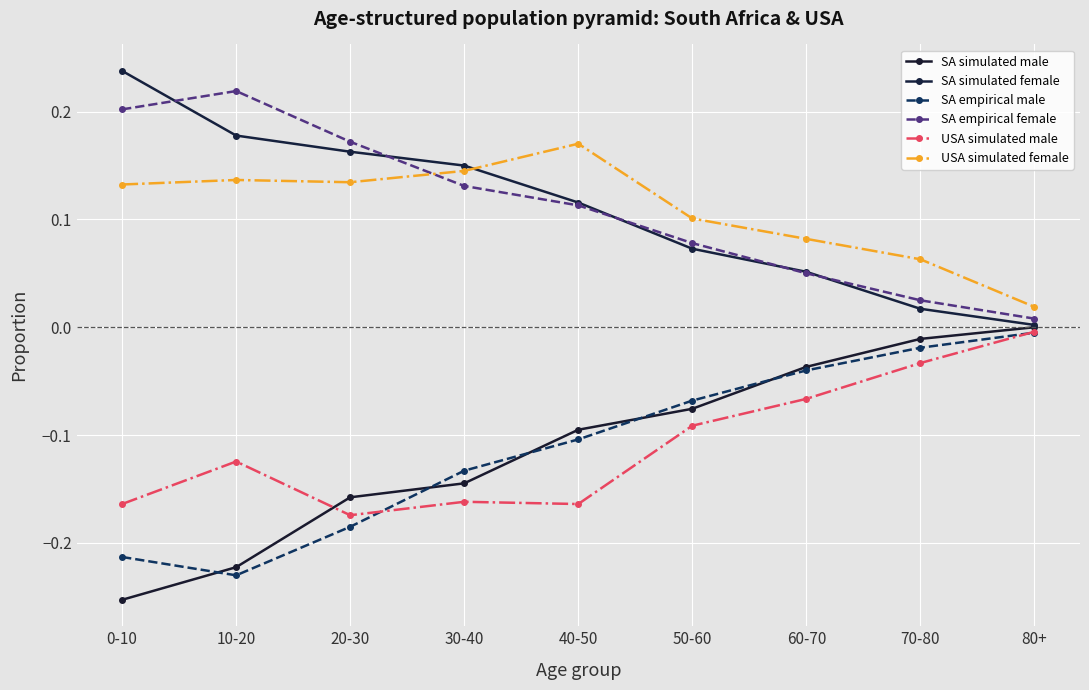

Reading left to right, extract all data points from this chart.

SA simulated male: 0-10=-0.3	10-20=-0.2	20-30=-0.2	30-40=-0.1	40-50=-0.1	50-60=-0.1	60-70=-0.0	70-80=-0.0	80+=0.0
SA simulated female: 0-10=0.2	10-20=0.2	20-30=0.2	30-40=0.1	40-50=0.1	50-60=0.1	60-70=0.1	70-80=0.0	80+=0.0
SA empirical male: 0-10=-0.2	10-20=-0.2	20-30=-0.2	30-40=-0.1	40-50=-0.1	50-60=-0.1	60-70=-0.0	70-80=-0.0	80+=-0.0
SA empirical female: 0-10=0.2	10-20=0.2	20-30=0.2	30-40=0.1	40-50=0.1	50-60=0.1	60-70=0.1	70-80=0.0	80+=0.0
USA simulated male: 0-10=-0.2	10-20=-0.1	20-30=-0.2	30-40=-0.2	40-50=-0.2	50-60=-0.1	60-70=-0.1	70-80=-0.0	80+=-0.0
USA simulated female: 0-10=0.1	10-20=0.1	20-30=0.1	30-40=0.1	40-50=0.2	50-60=0.1	60-70=0.1	70-80=0.1	80+=0.0